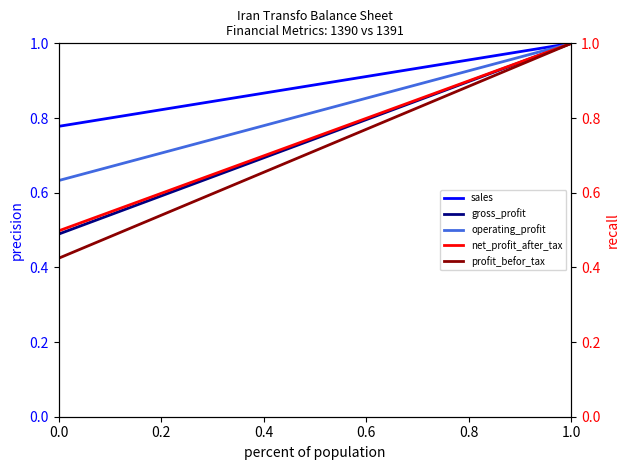

How many lines are shown in the chart?

5